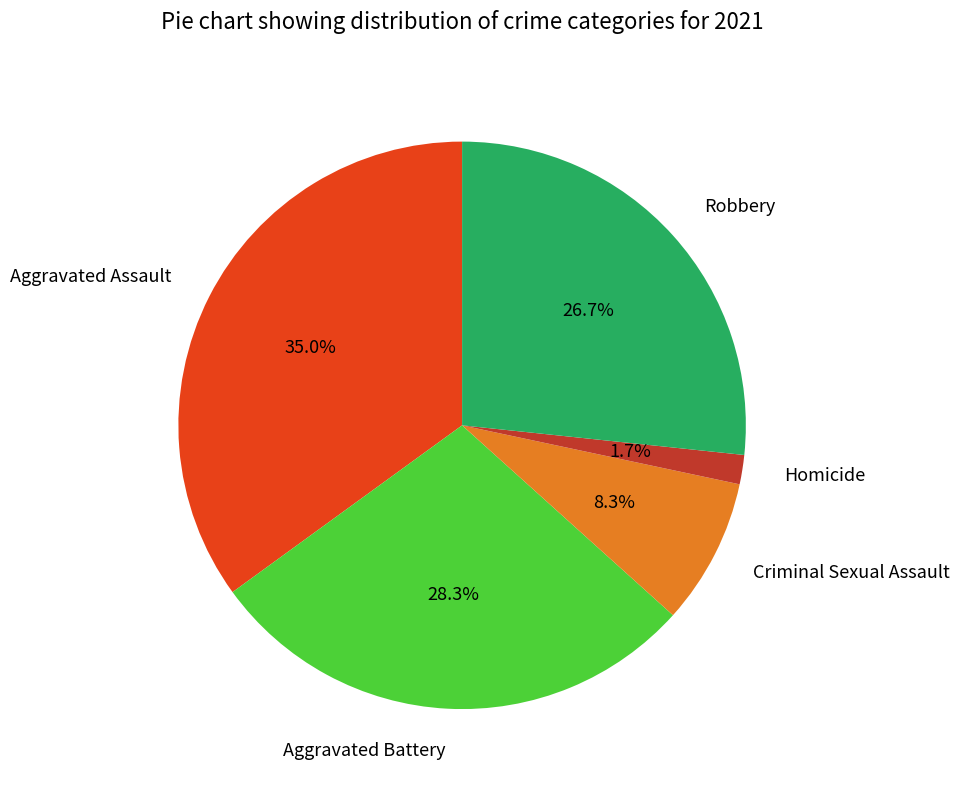

To the nearest percent, what is the difference between the Robbery and Aggravated Assault slice percentages?

8%